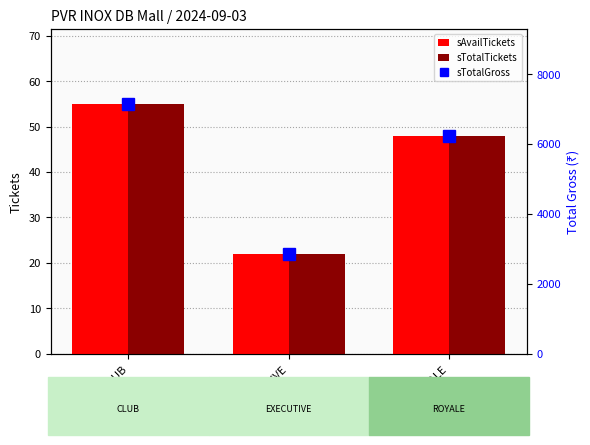

The value of sAvailTickets at ROYALE is 66. True or false?

False